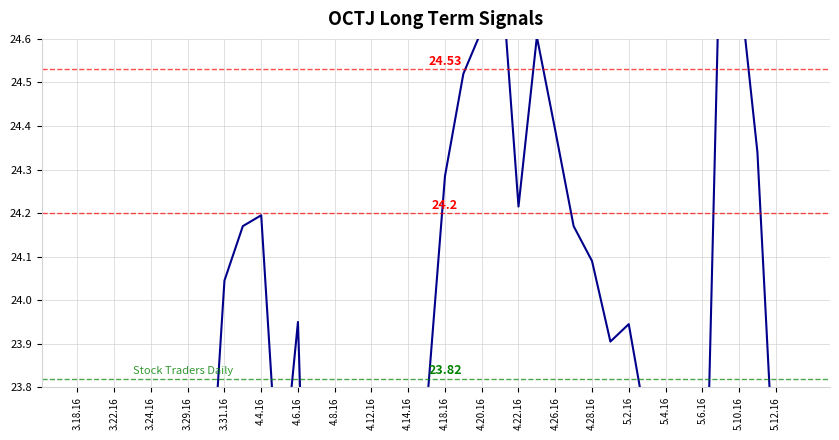

What is the sum of all values?

942.0